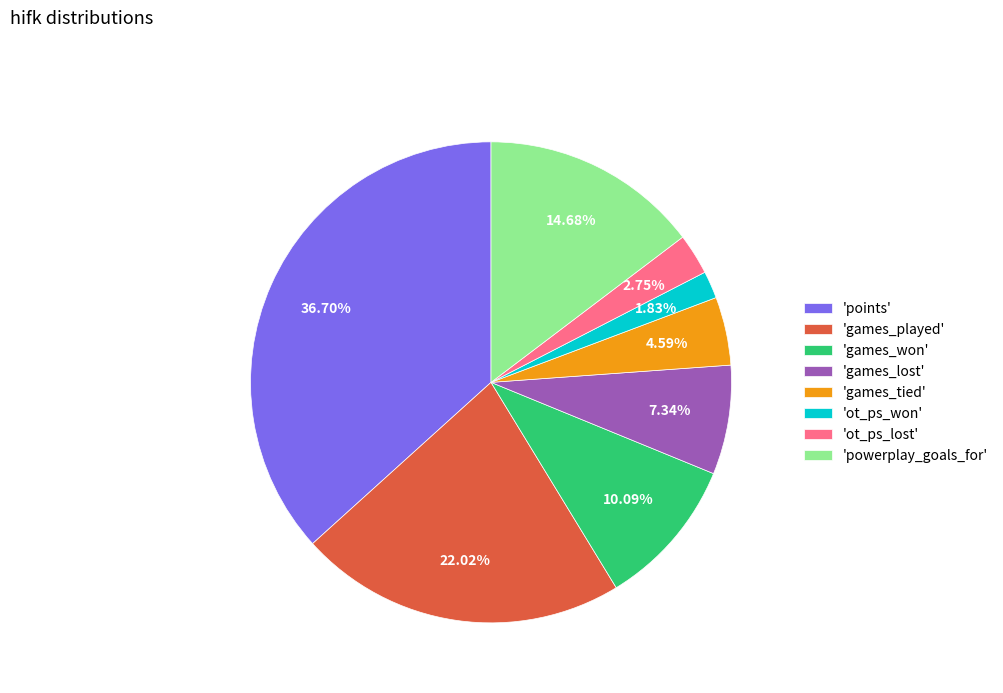

Between 'games_played' and 'powerplay_goals_for', which is larger?

'games_played'